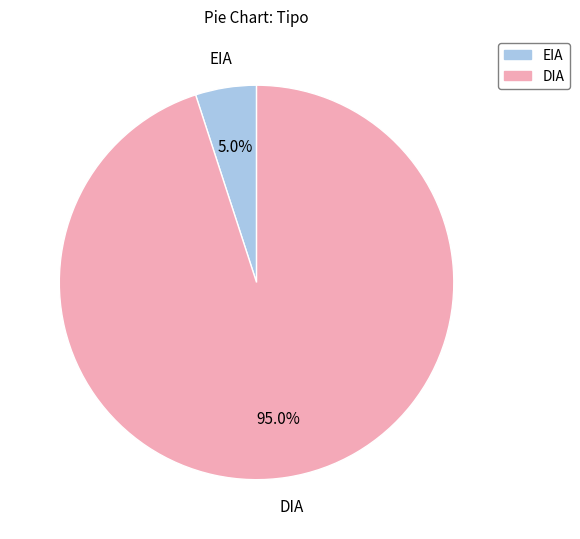

Which category accounts for the majority?

DIA